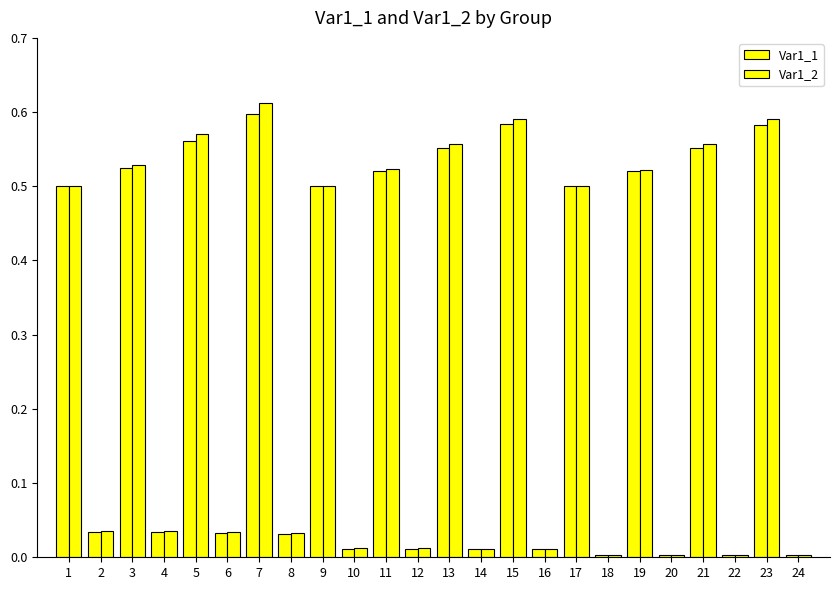

Reading right to left, extract all data points from this chart.

Var1_1: 24=0.0	23=0.6	22=0.0	21=0.6	20=0.0	19=0.5	18=0.0	17=0.5	16=0.0	15=0.6	14=0.0	13=0.6	12=0.0	11=0.5	10=0.0	9=0.5	8=0.0	7=0.6	6=0.0	5=0.6	4=0.0	3=0.5	2=0.0	1=0.5
Var1_2: 24=0.0	23=0.6	22=0.0	21=0.6	20=0.0	19=0.5	18=0.0	17=0.5	16=0.0	15=0.6	14=0.0	13=0.6	12=0.0	11=0.5	10=0.0	9=0.5	8=0.0	7=0.6	6=0.0	5=0.6	4=0.0	3=0.5	2=0.0	1=0.5